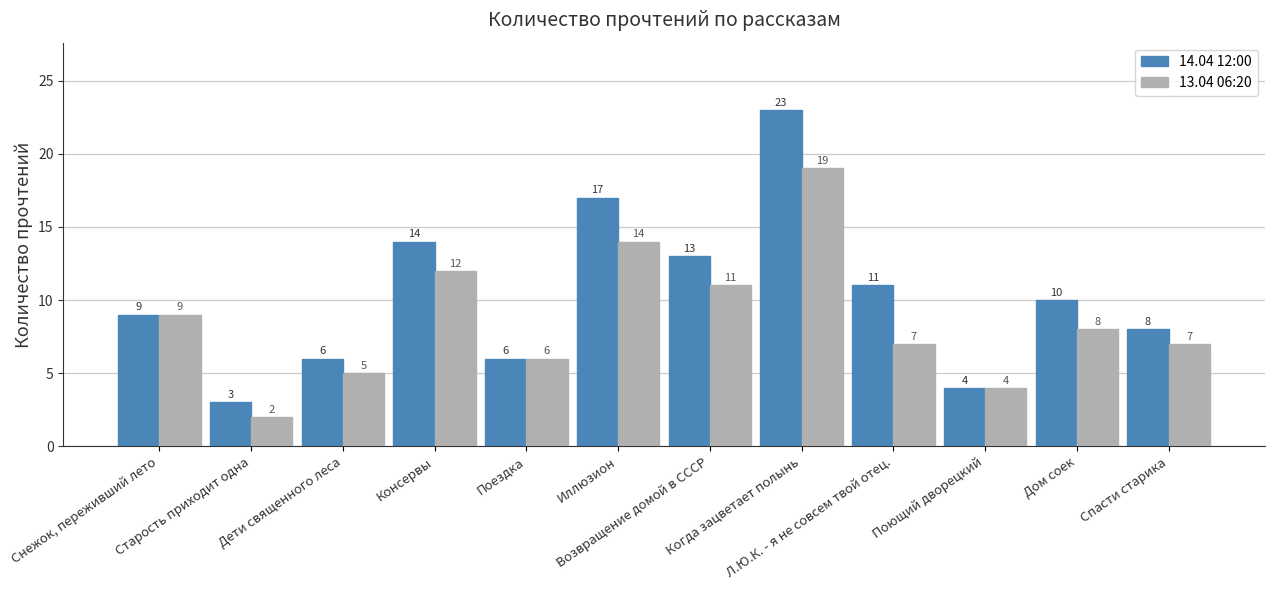

What position from the right is Иллюзион?

7